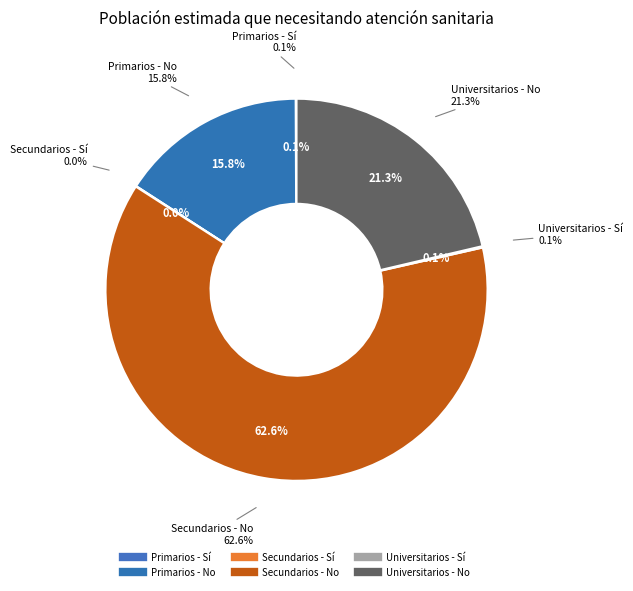

To the nearest percent, what is the difference between the largest and smallest slice percentages?

63%